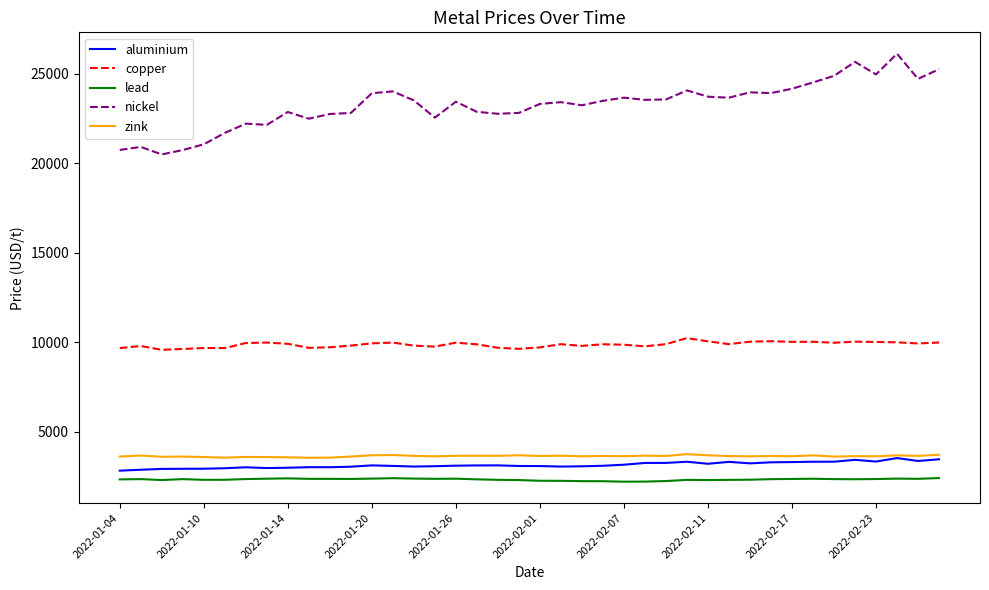

True or false: lead and aluminium cross at least once.

False